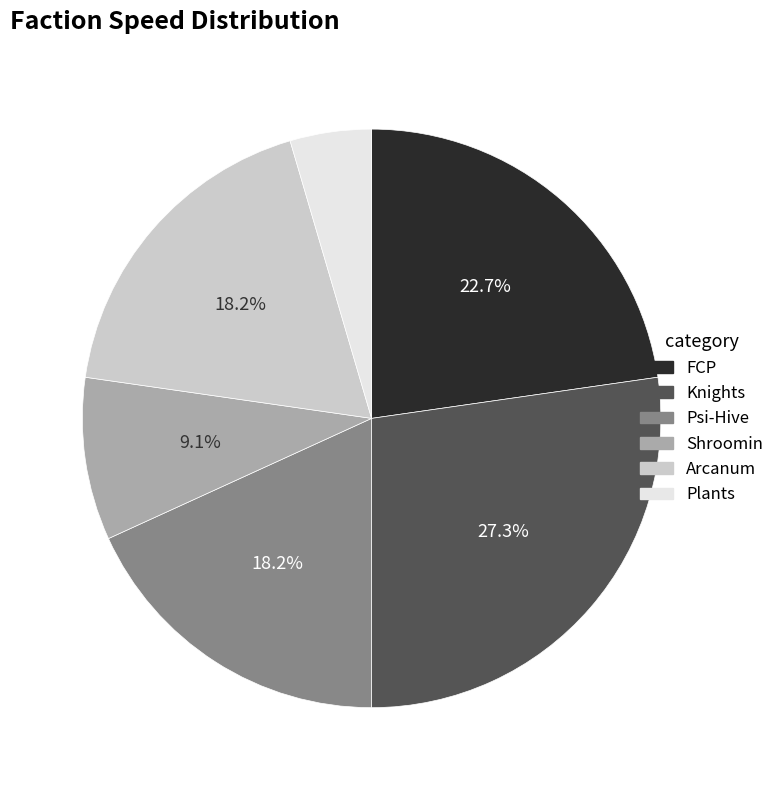

Do Arcanum and Plants together represent more than half of the pie?

No